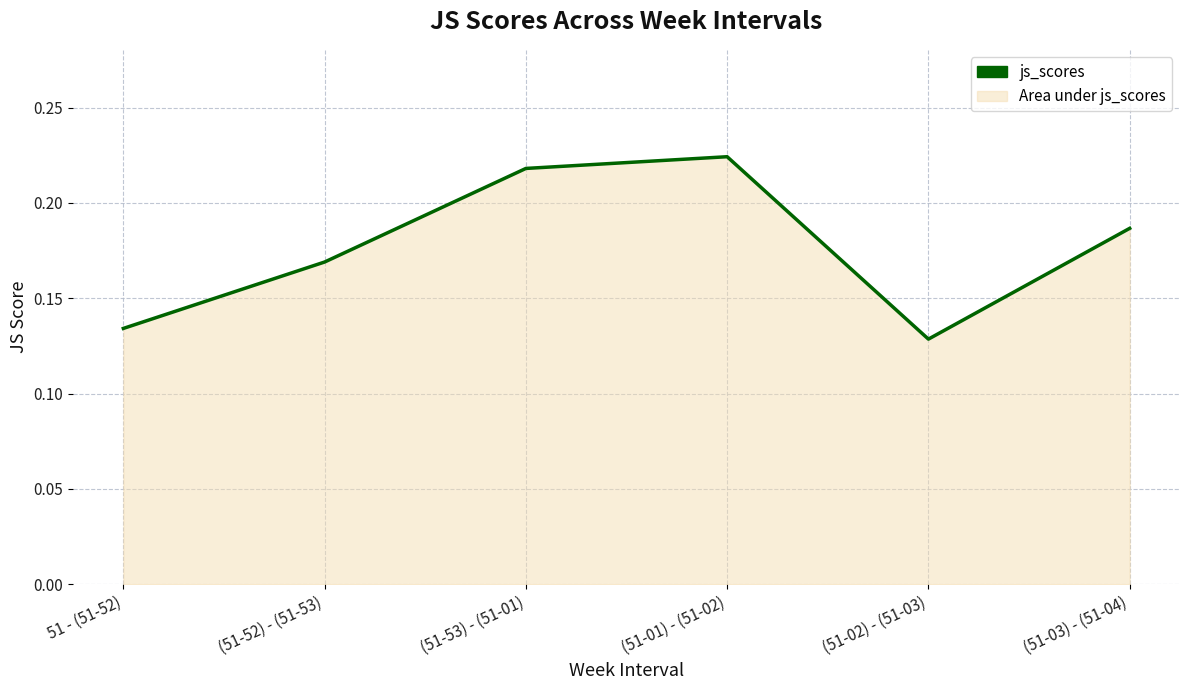

At which label is the value closest to 0?

(51-02) - (51-03)